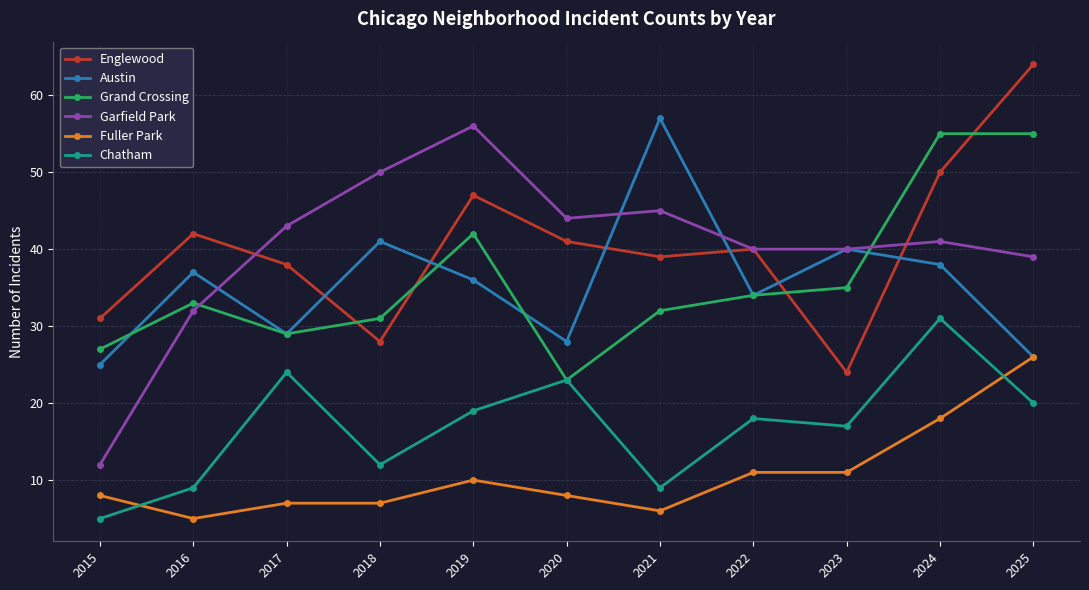

How many intersections are there between Garfield Park and Grand Crossing?

2